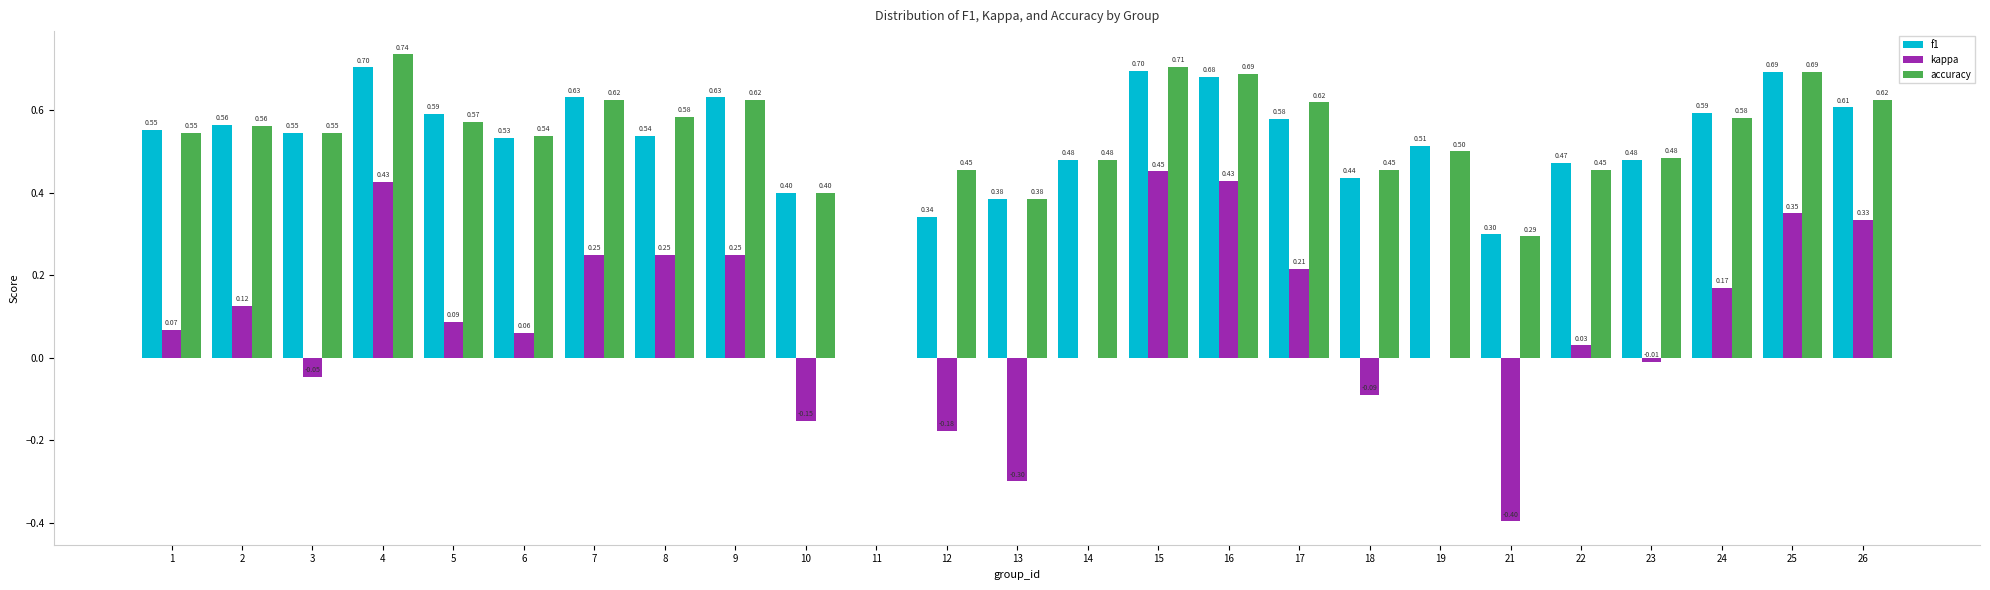

At which category is the sum across all series the highest?

4